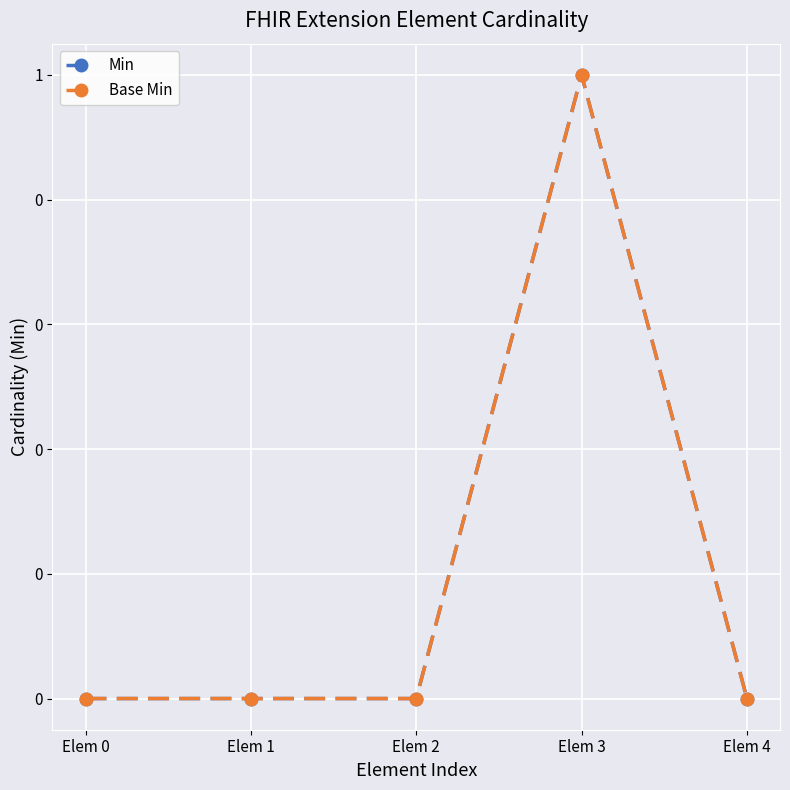

Reading left to right, list all the values displayed in this chart.

Min: 0	0	0	1	0
Base Min: 0	0	0	1	0